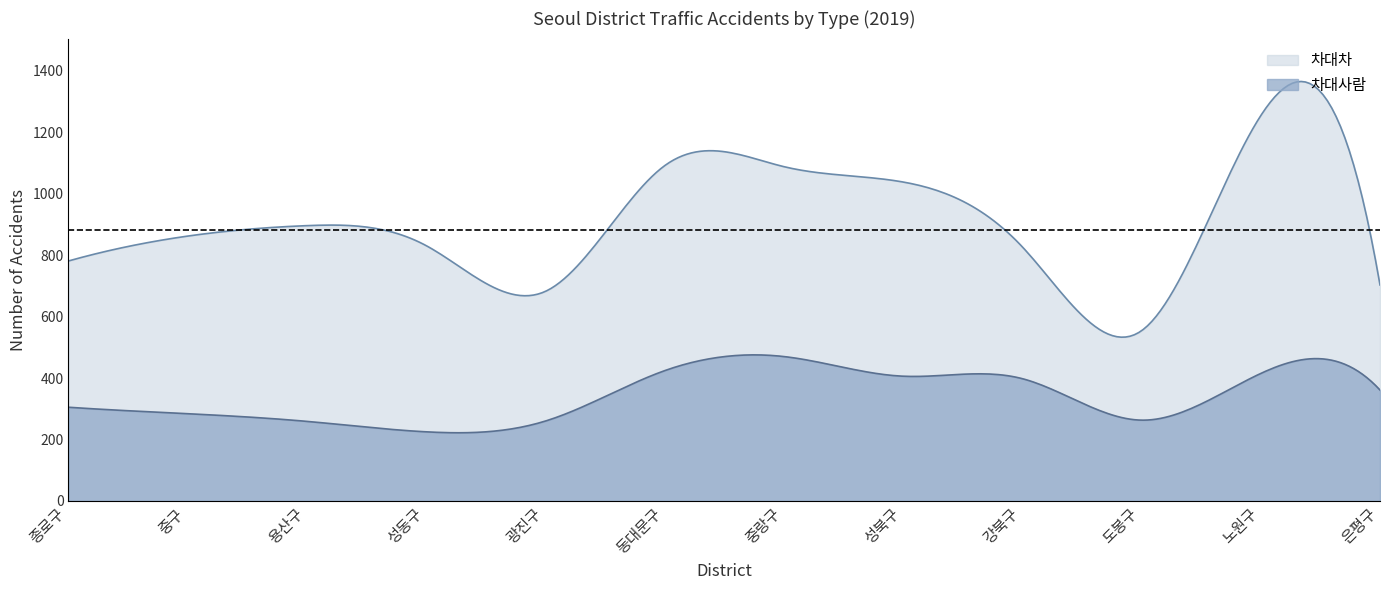

True or false: 차대사람 and 차대차 cross at least once.

False